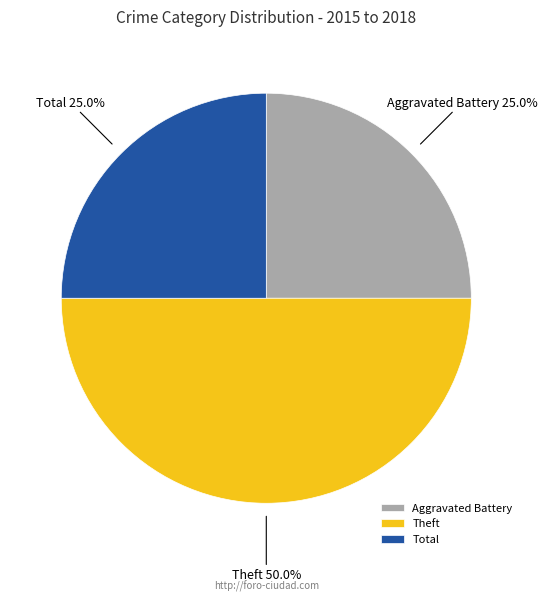

Between Theft and Aggravated Battery, which is larger?

Theft